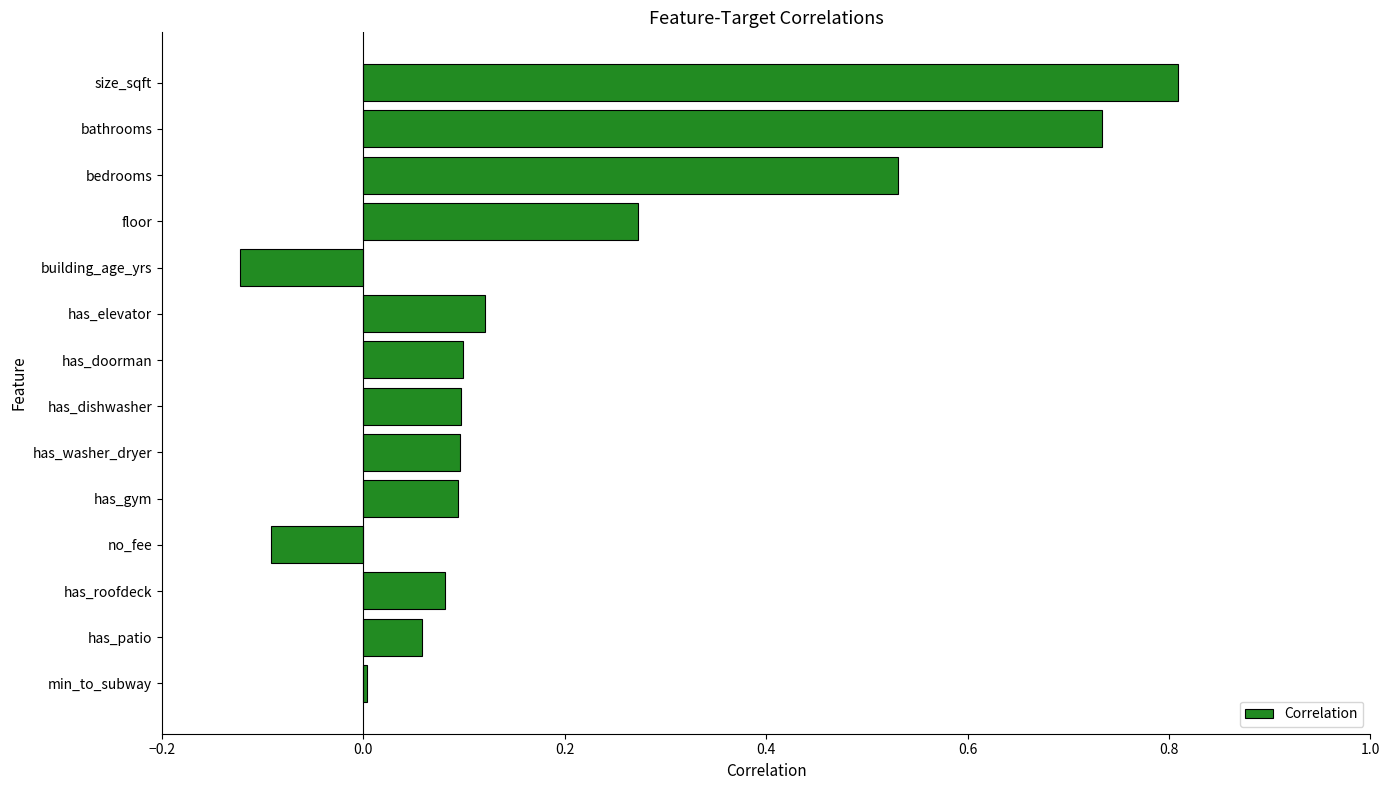

Between no_fee and floor, which is larger?

floor